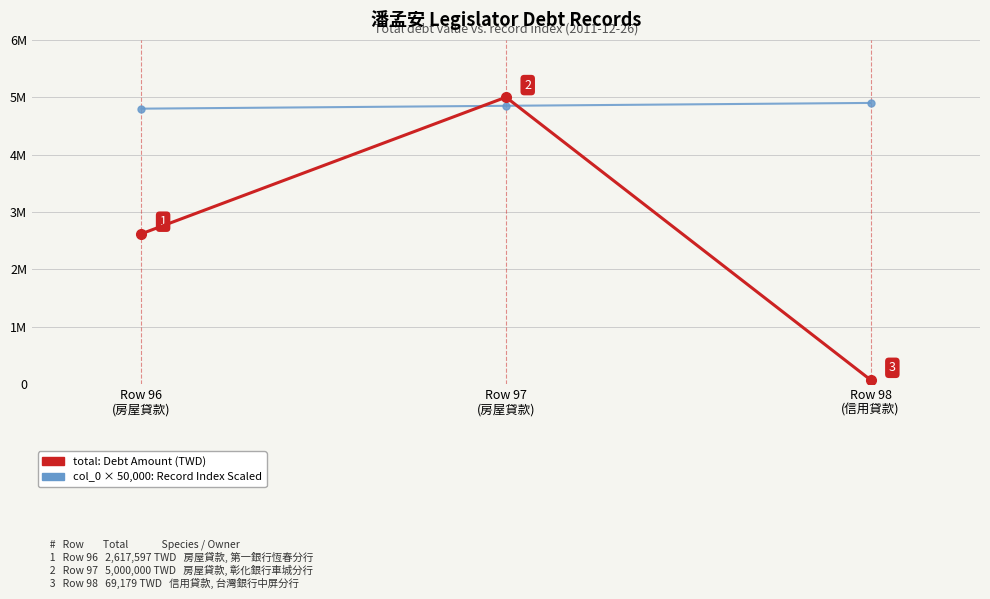

True or false: col_0 × 50,000 (record index scaled) has a value of 4800000 at Row 96
(房屋貸款).

True